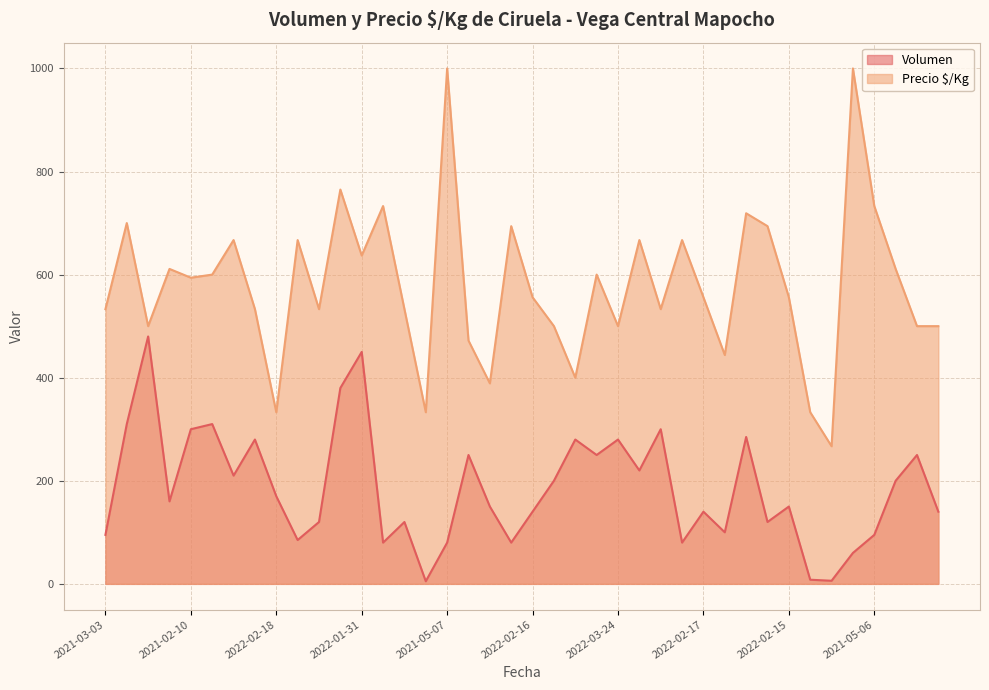

What is the lowest value of the Precio $/Kg series?

267